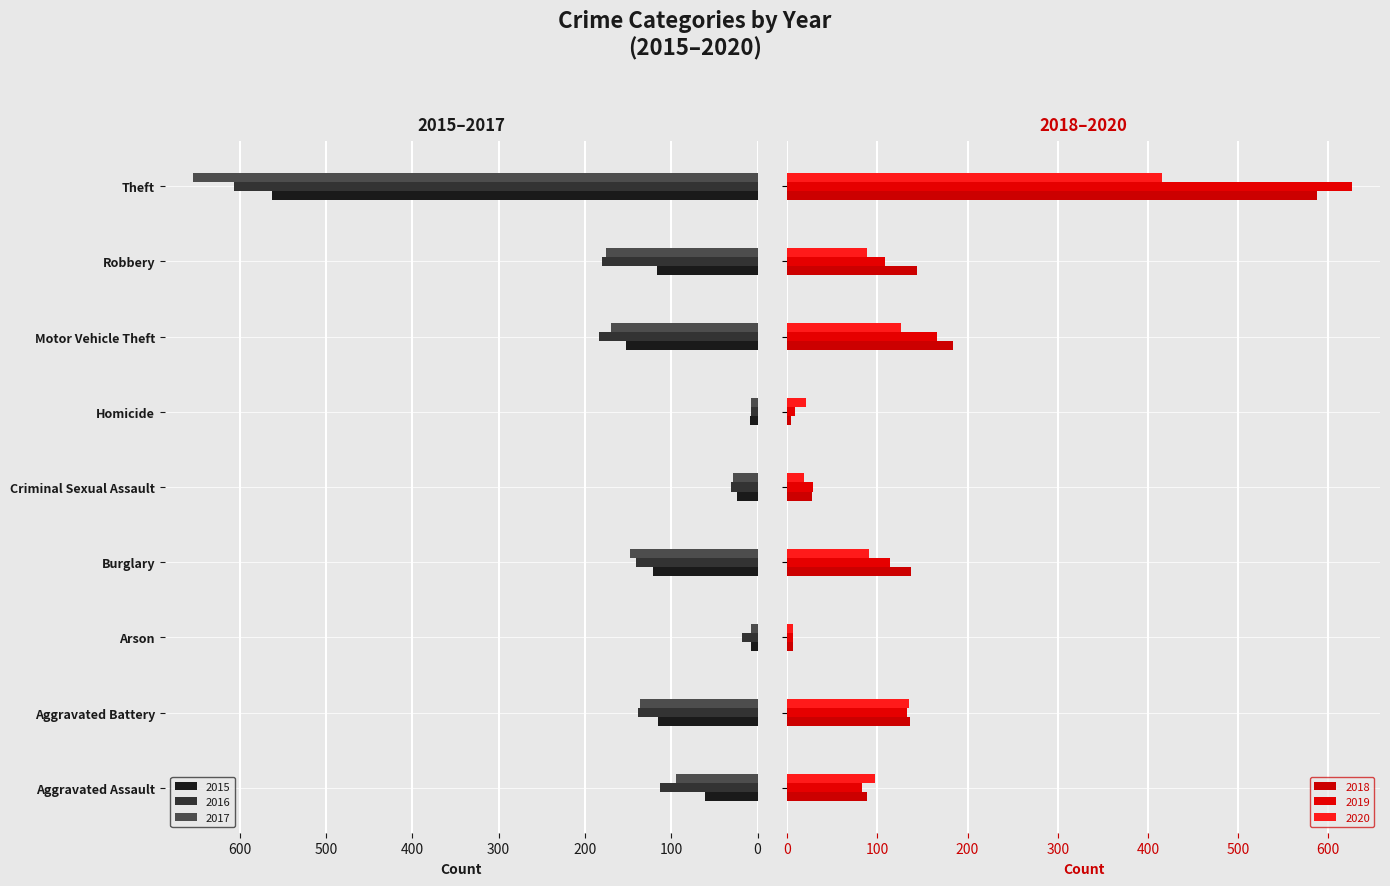

Where is 2015 nearest to the value 285?

Motor Vehicle Theft